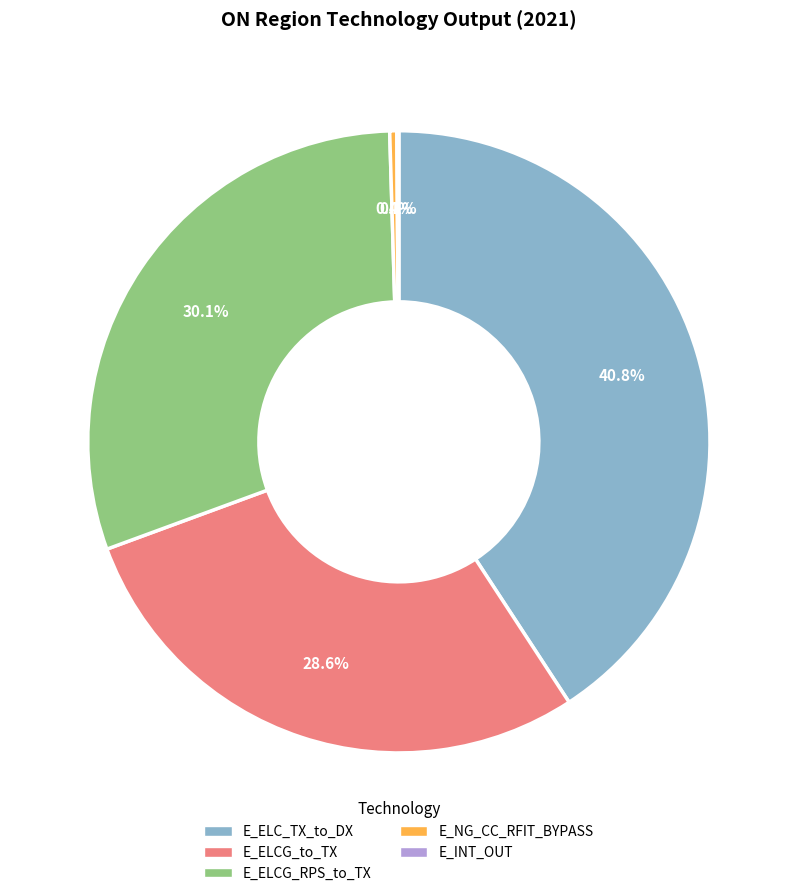

Is E_ELCG_RPS_to_TX the majority of the pie?

No